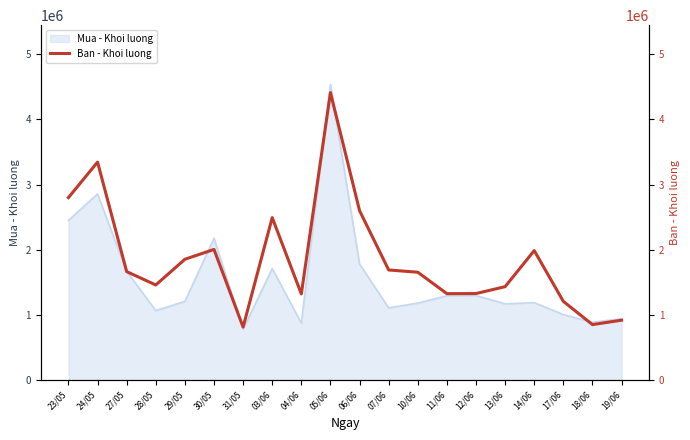

What is the difference between the maximum and minimum values?

3601900